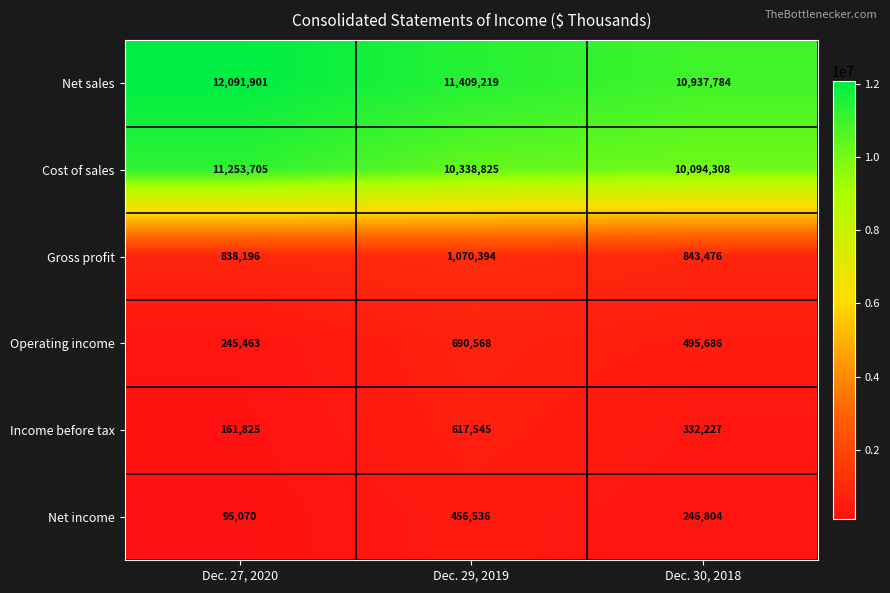

Which series has the largest total across all categories?

Net sales